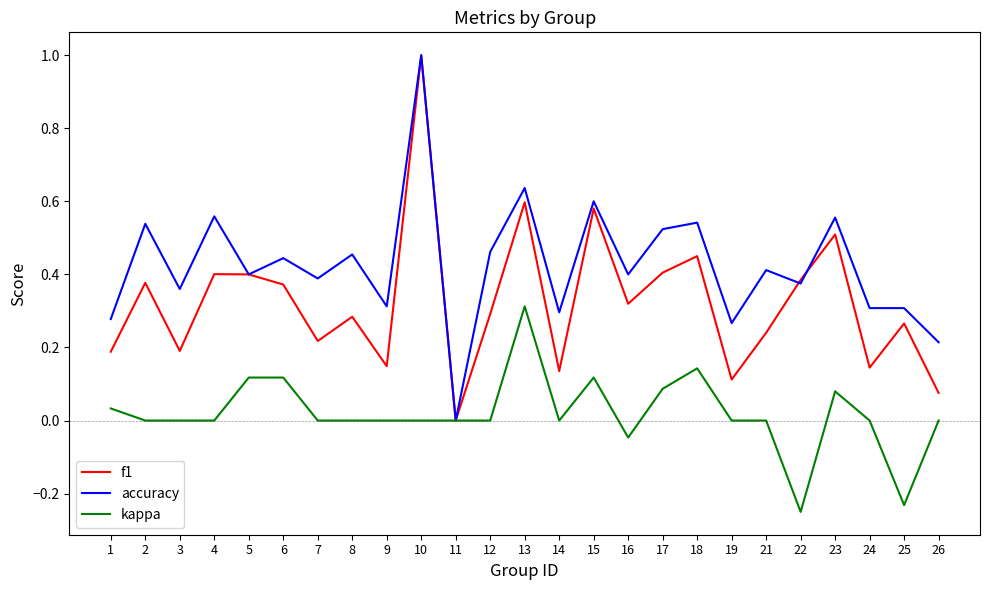

Is the value of accuracy at 3 greater than the value of kappa at 11?

Yes